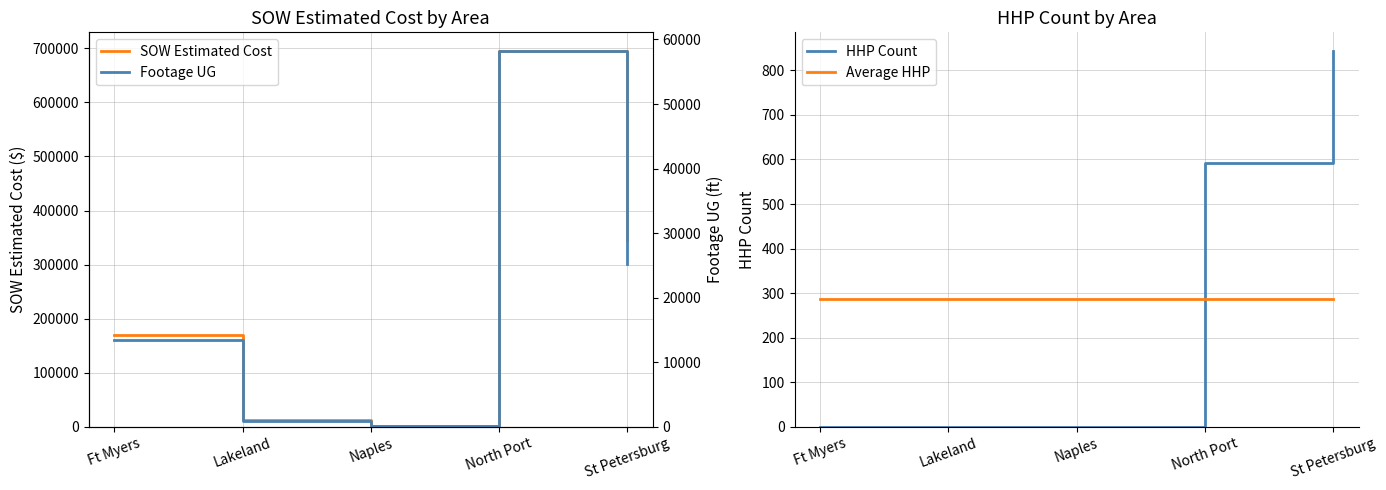

The value of Footage UG at North Port is 96171.4. True or false?

False